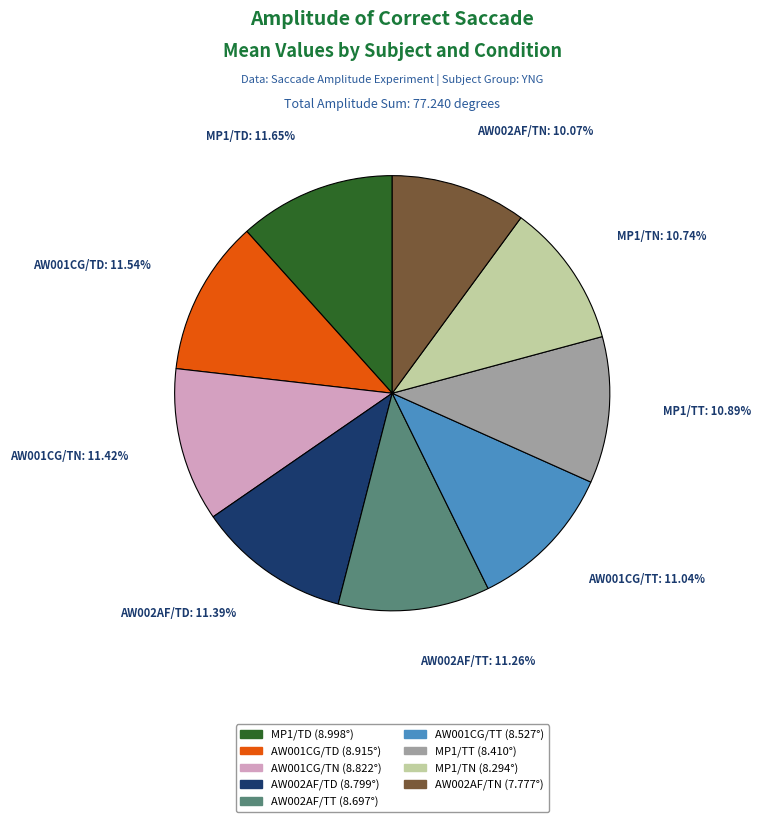

Does AW002AF/TD account for over 50% of the chart?

No